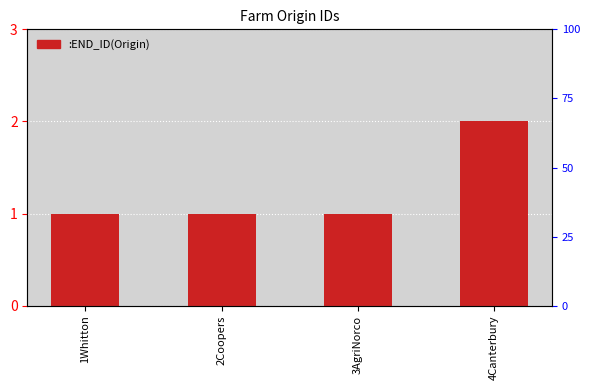

What is the label of the 3rd bar from the right?

2Coopers